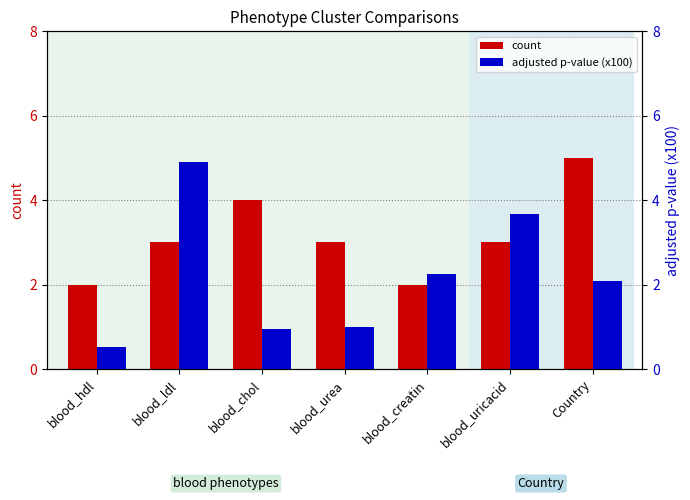

Are the bars grouped side by side (vs. stacked)?

Yes